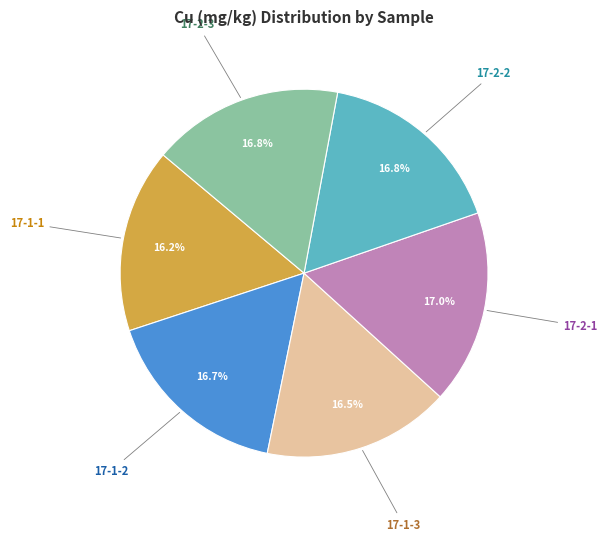

Is it true that 17-2-1 is 28% of the pie?

False